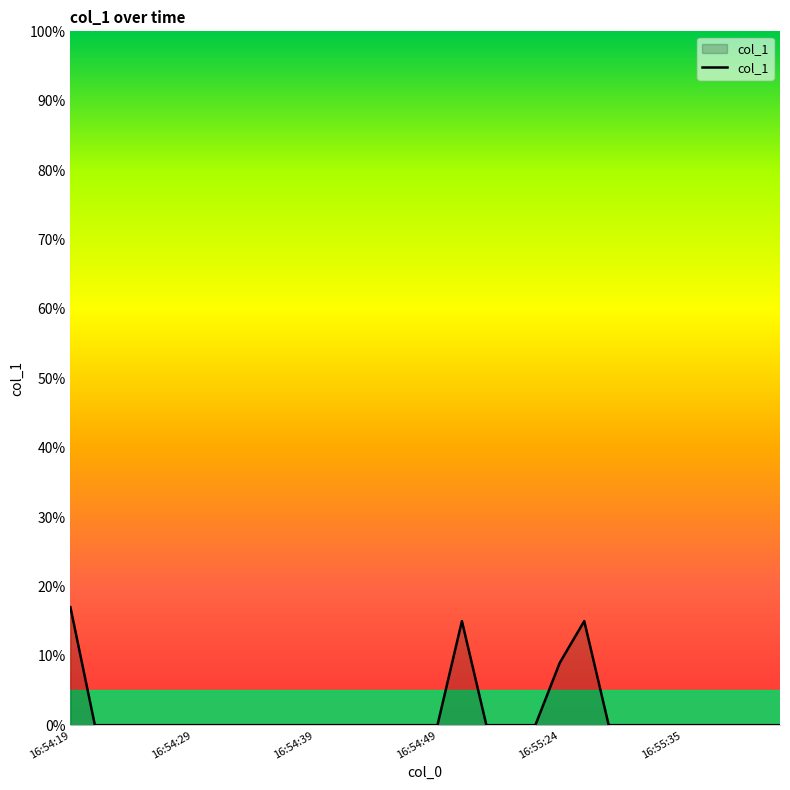

How many lines are shown in the chart?

1